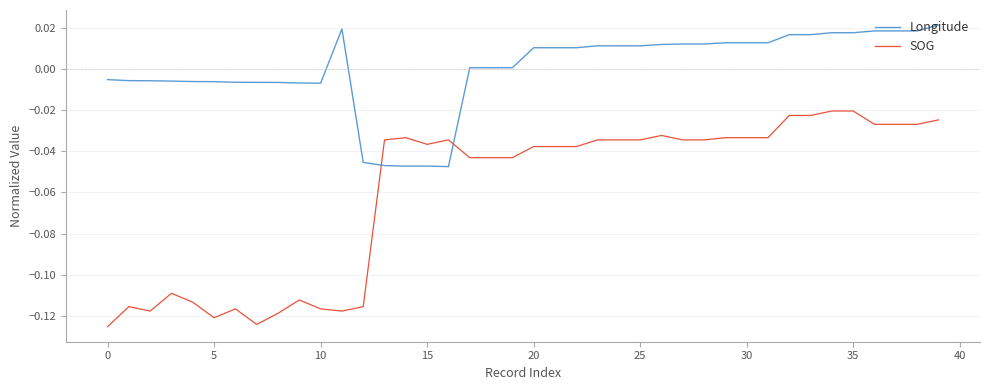

Which series ends up on top after the final intersection of SOG and Longitude?

Longitude